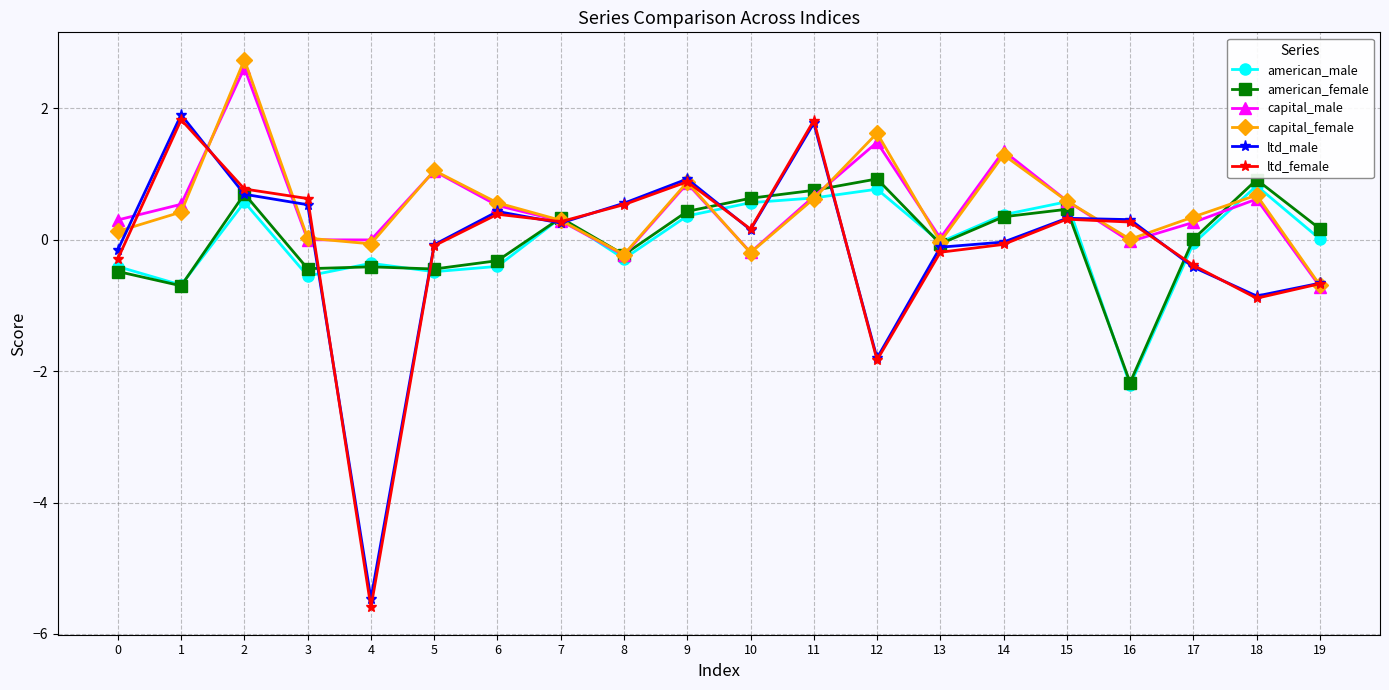

Where is the first local maximum for ltd_male?

1